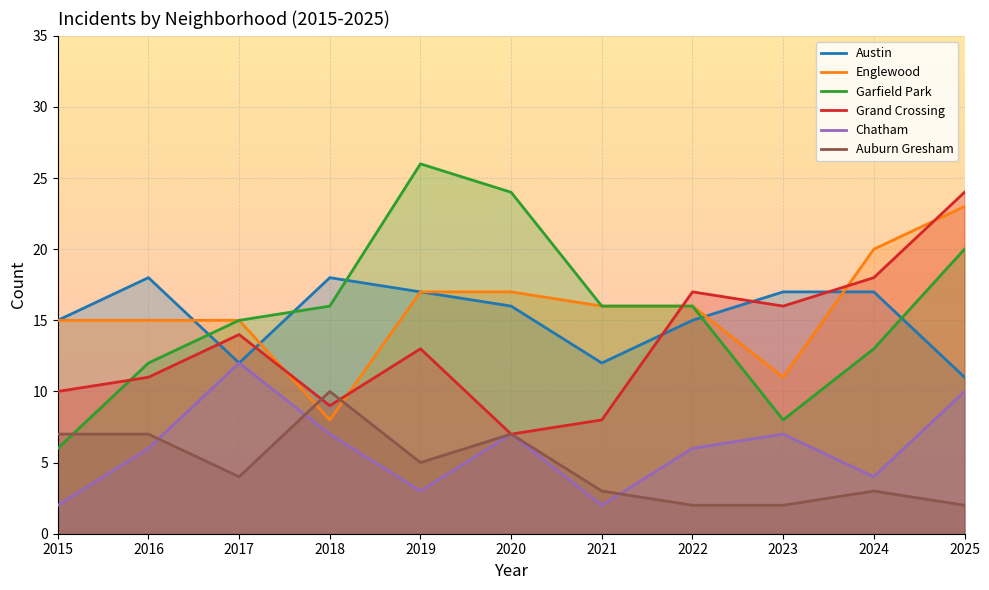

Which label corresponds to the largest value in the chart?

2019